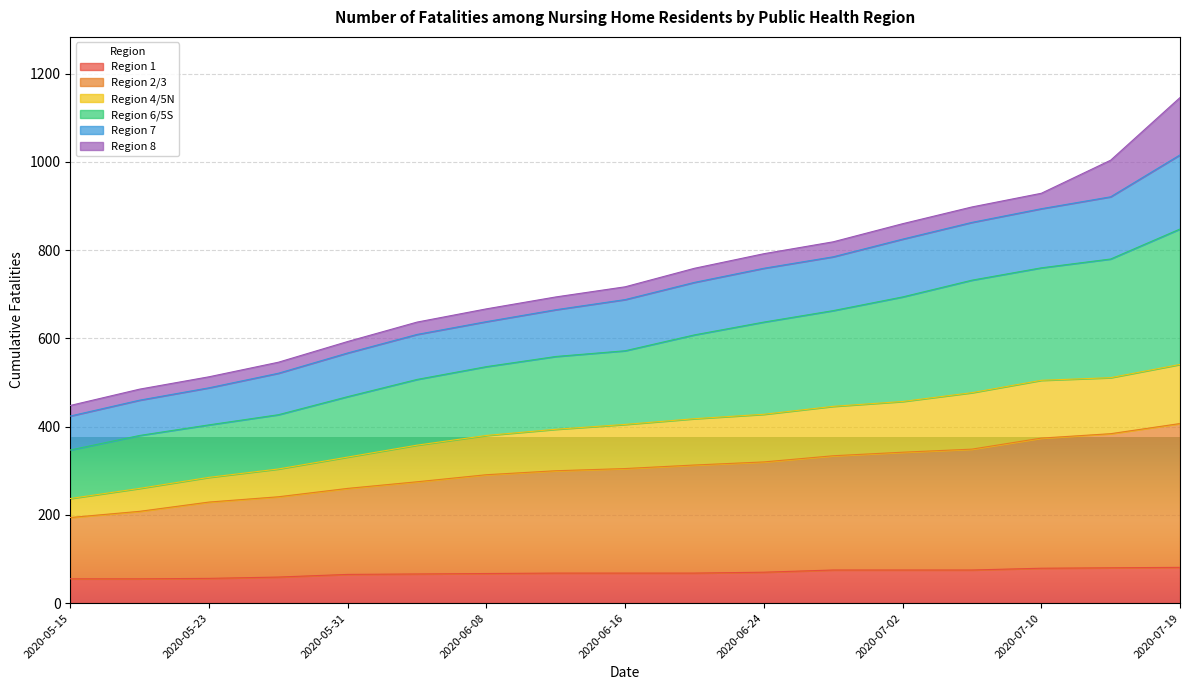

True or false: Region 1 has a value of 108 at 2020-05-31.

False